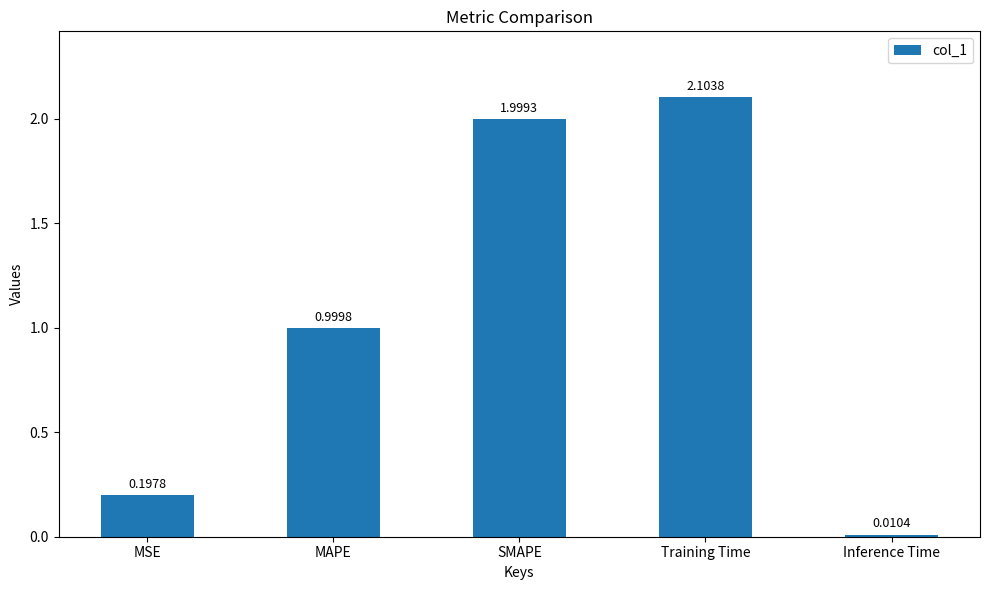

What is the average value?

1.1